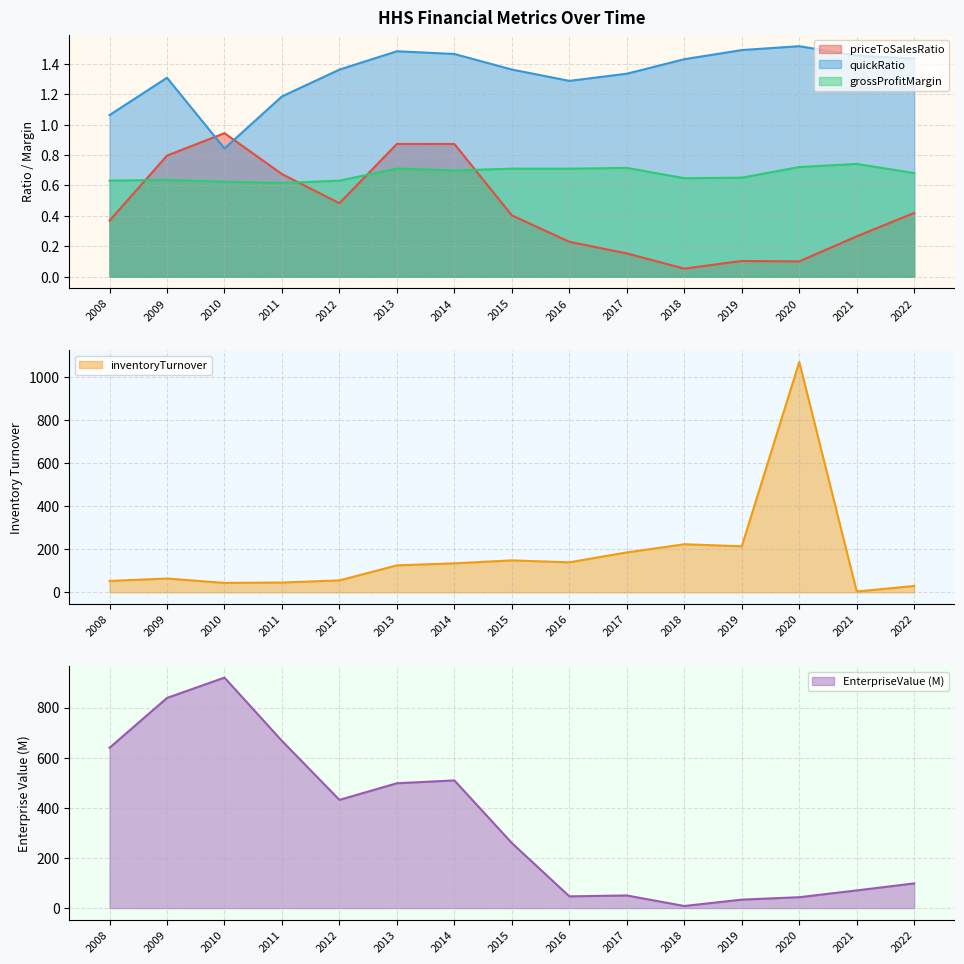

Reading left to right, list all the values displayed in this chart.

EnterpriseValue: 2008=639.4	2009=838.2	2010=919.4	2011=666.9	2012=431.6	2013=498.0	2014=509.3	2015=259.4	2016=46.8	2017=50.3	2018=8.4	2019=33.8	2020=43.4	2021=70.6	2022=98.5
priceToSalesRatio: 2008=0.4	2009=0.8	2010=0.9	2011=0.7	2012=0.5	2013=0.9	2014=0.9	2015=0.4	2016=0.2	2017=0.2	2018=0.1	2019=0.1	2020=0.1	2021=0.3	2022=0.4
inventoryTurnover: 2008=53.3	2009=64.4	2010=44.1	2011=45.9	2012=55.8	2013=125.7	2014=135.2	2015=148.8	2016=139.8	2017=185.8	2018=223.8	2019=214.4	2020=1071.5	2021=4.0	2022=30.0
quickRatio: 2008=1.1	2009=1.3	2010=0.8	2011=1.2	2012=1.4	2013=1.5	2014=1.5	2015=1.4	2016=1.3	2017=1.3	2018=1.4	2019=1.5	2020=1.5	2021=1.5	2022=1.4
grossProfitMargin: 2008=0.6	2009=0.6	2010=0.6	2011=0.6	2012=0.6	2013=0.7	2014=0.7	2015=0.7	2016=0.7	2017=0.7	2018=0.6	2019=0.7	2020=0.7	2021=0.7	2022=0.7